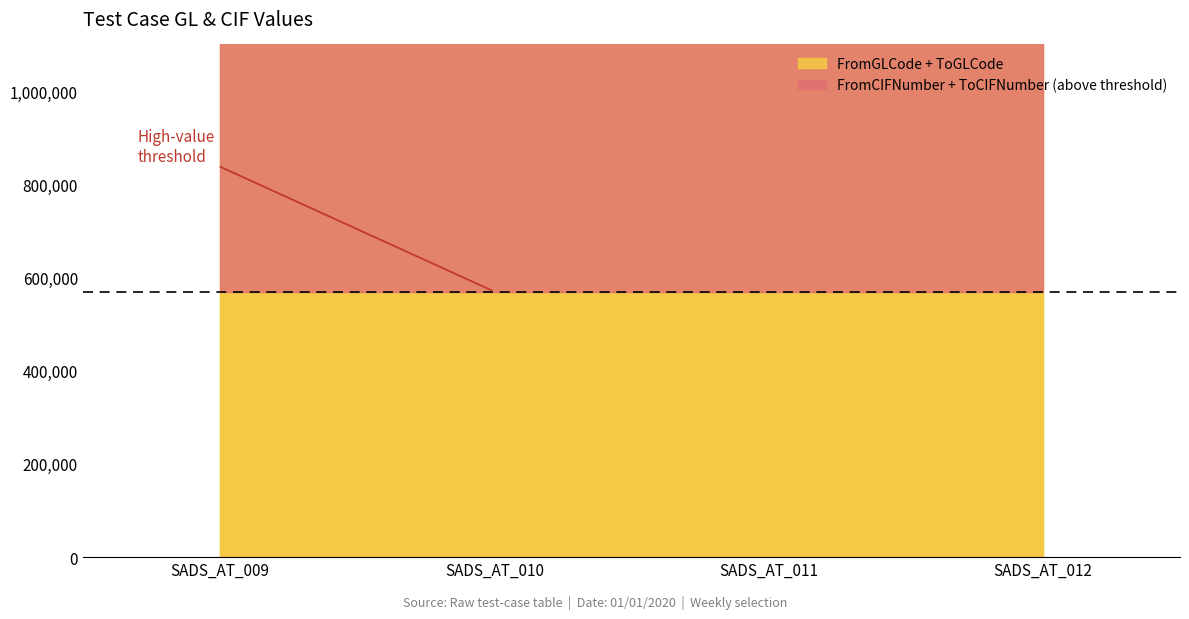

What is the value of the FromGLCode point at the 1st from the left?

569742